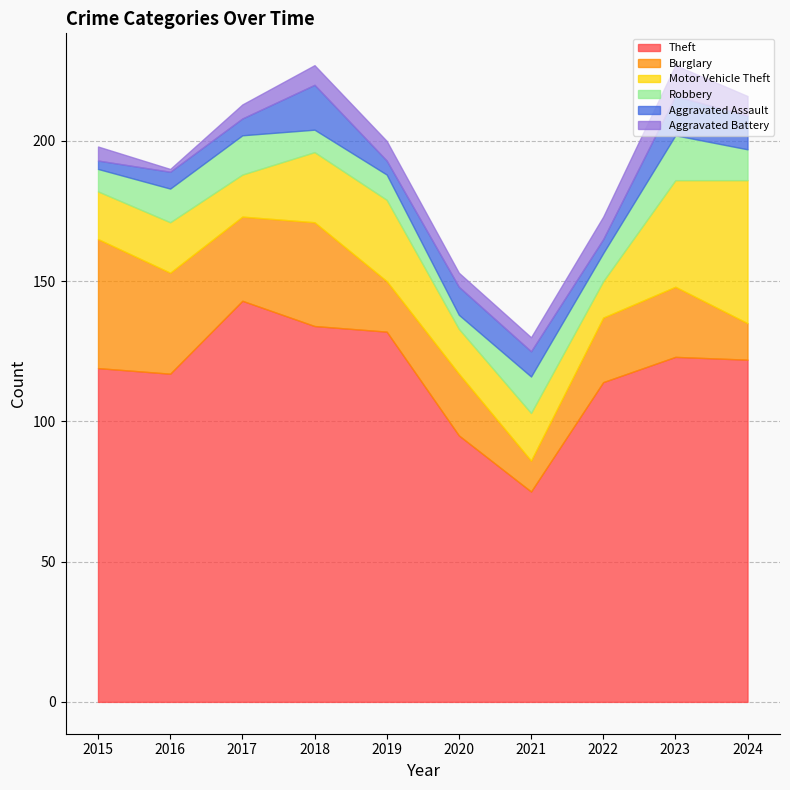

What is the lowest value of the Aggravated Battery series?

1